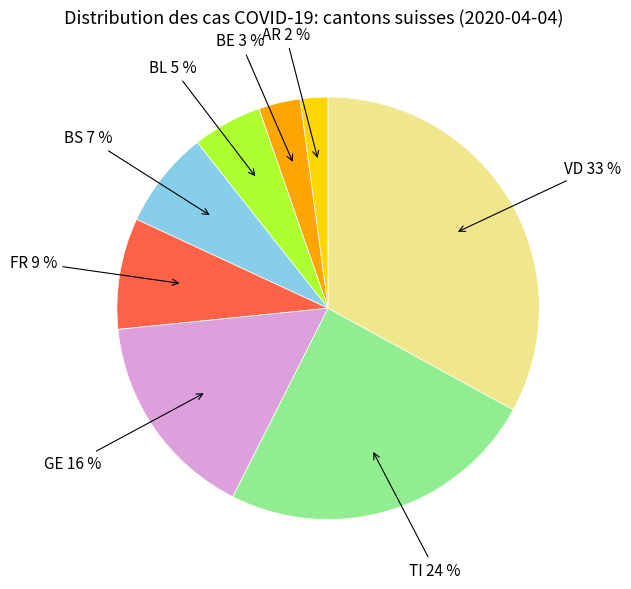

Count the number of slices in the pie.

8